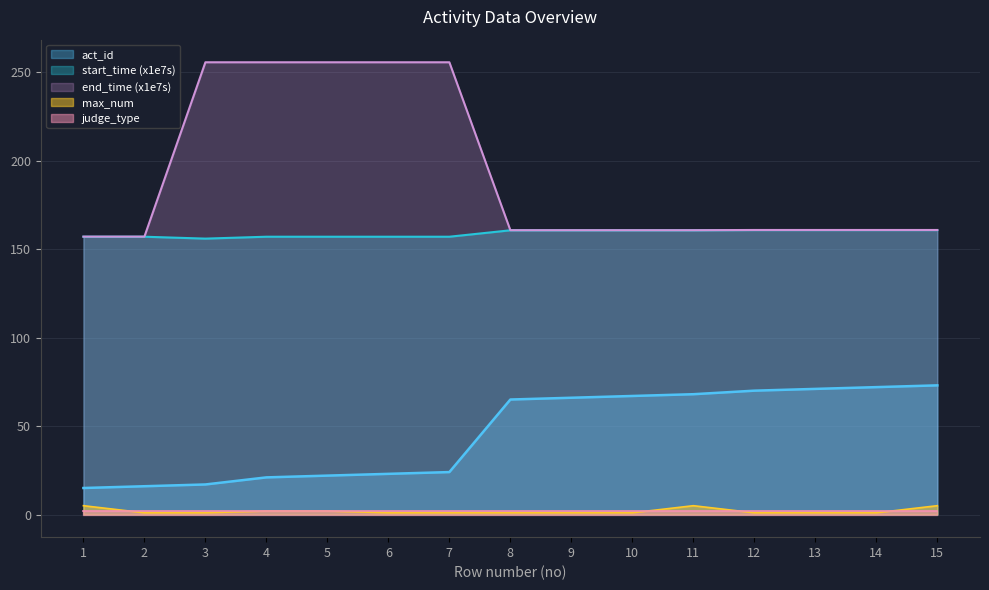

At which label is act_id closest to 44?

7